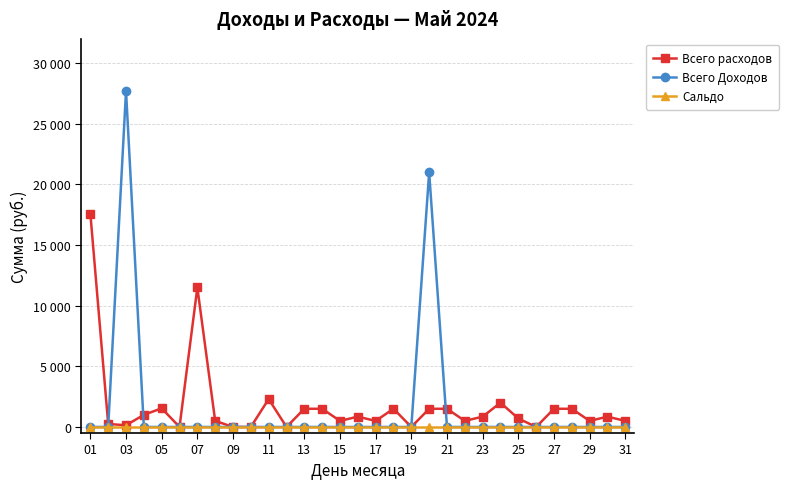

Is this an area chart (filled region under the line)?

No